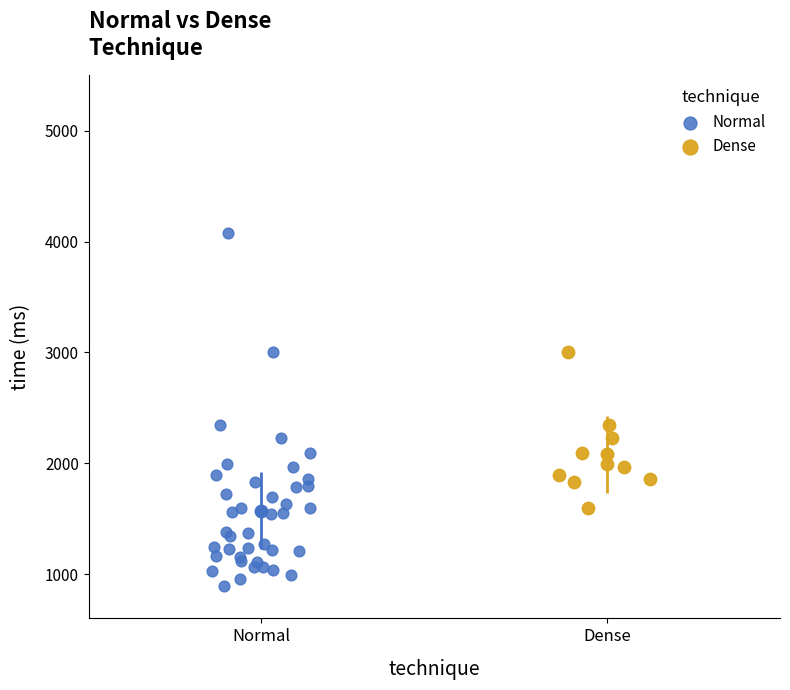

Which series reaches the minimum Y coordinate?

Normal